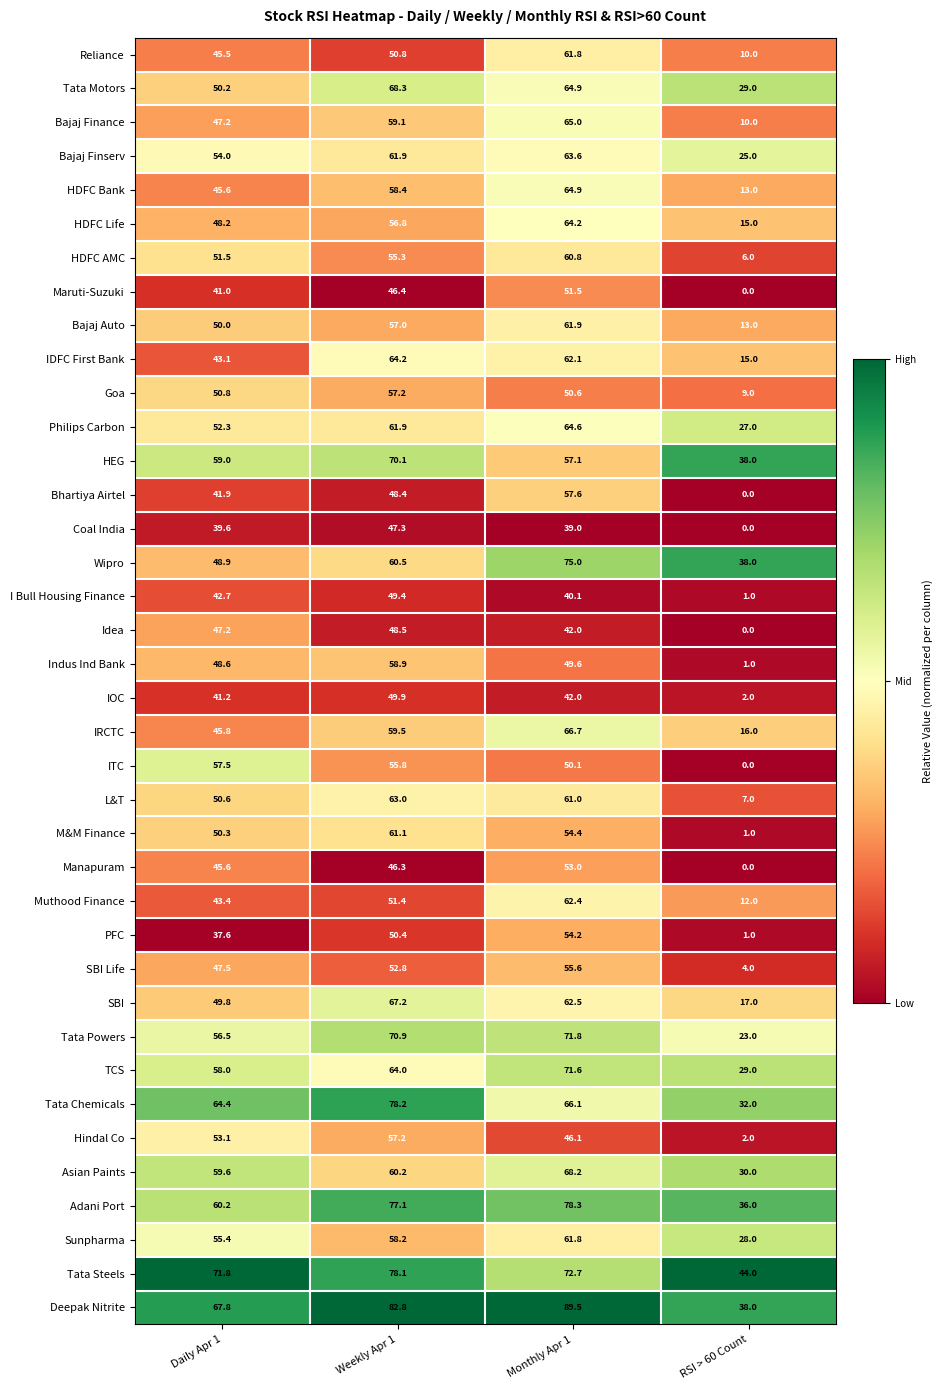

Where does the Philips Carbon series first go above 61?

Weekly Apr 1